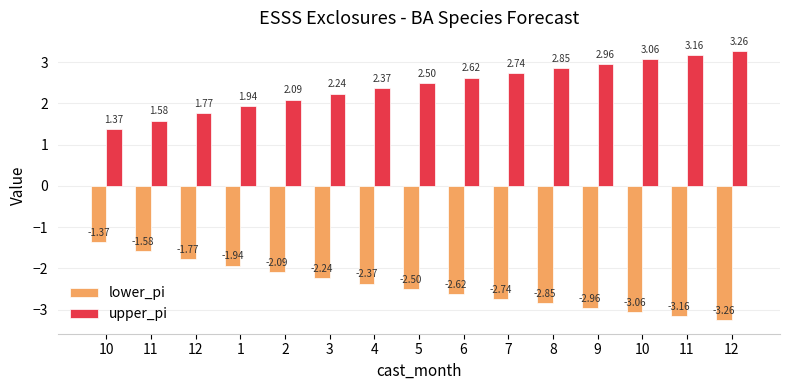

What is the lowest value of the upper_pi series?

1.4